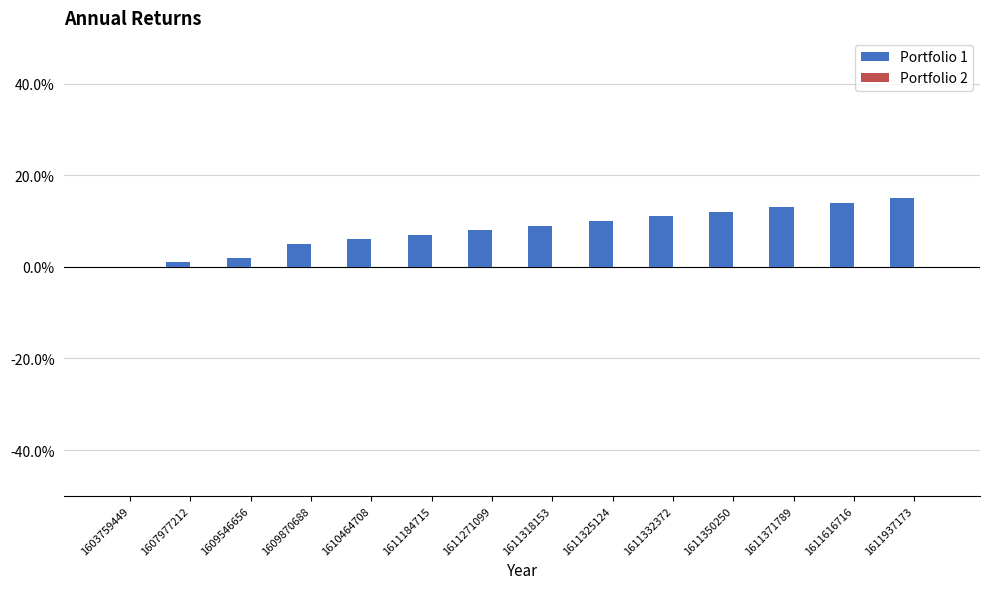

The chart shows a value of 25 at 1611616716. True or false?

False